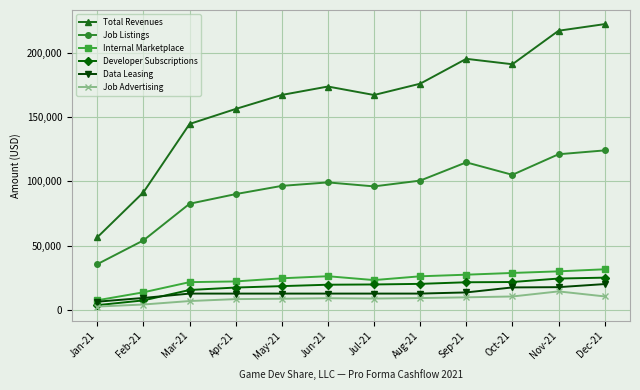

What is the average value of the Data Leasing series?

13300